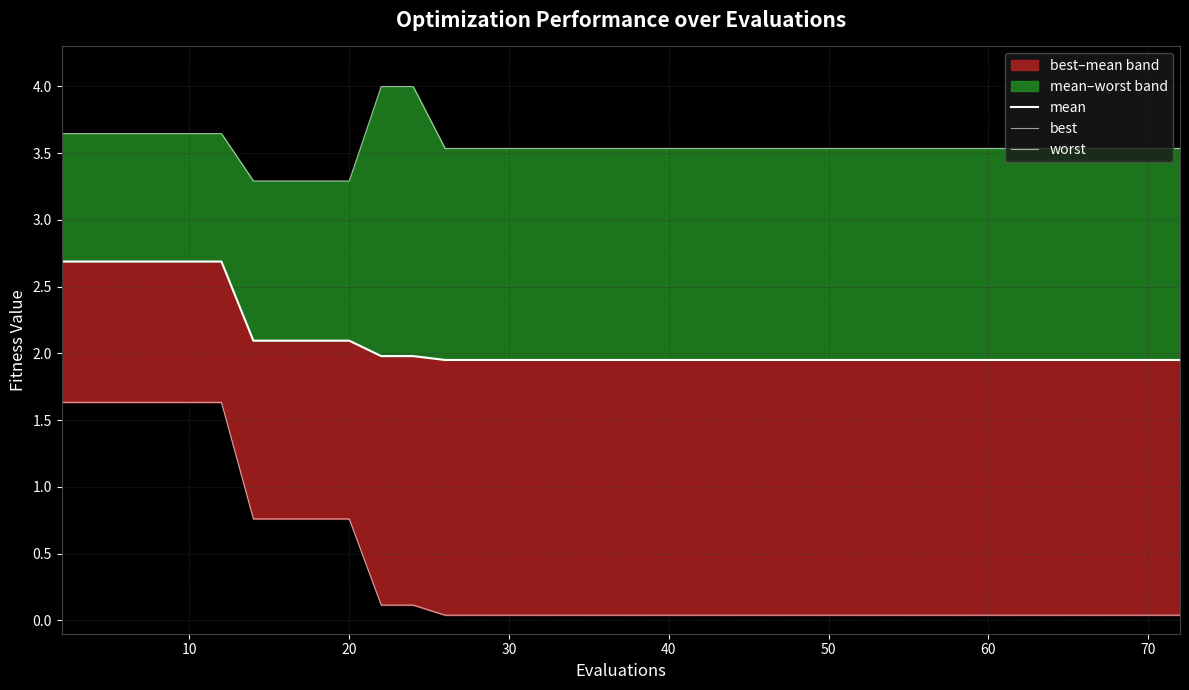

What are all the series names shown in the legend?

mean, best, worst